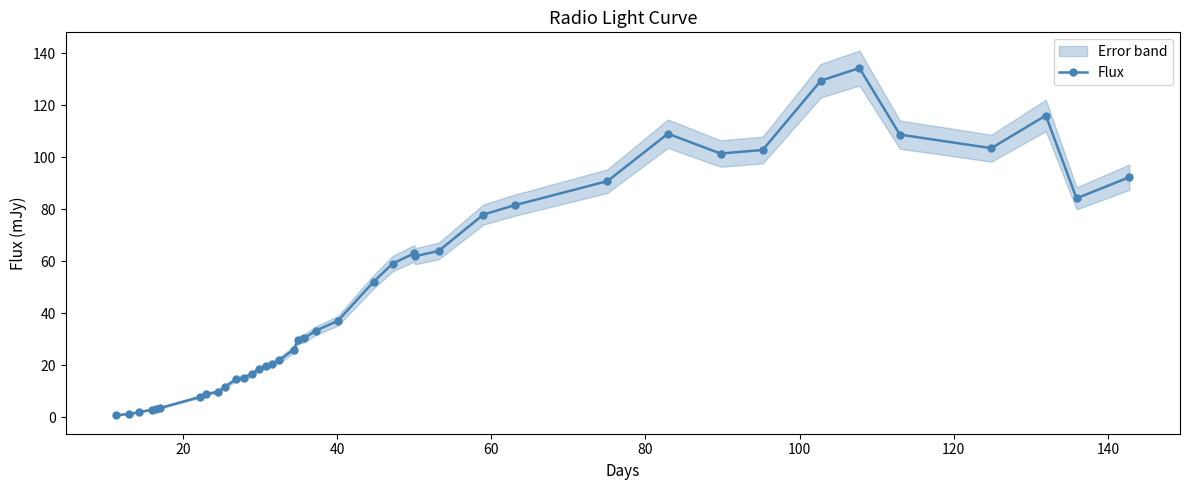

What is the average value?

49.2